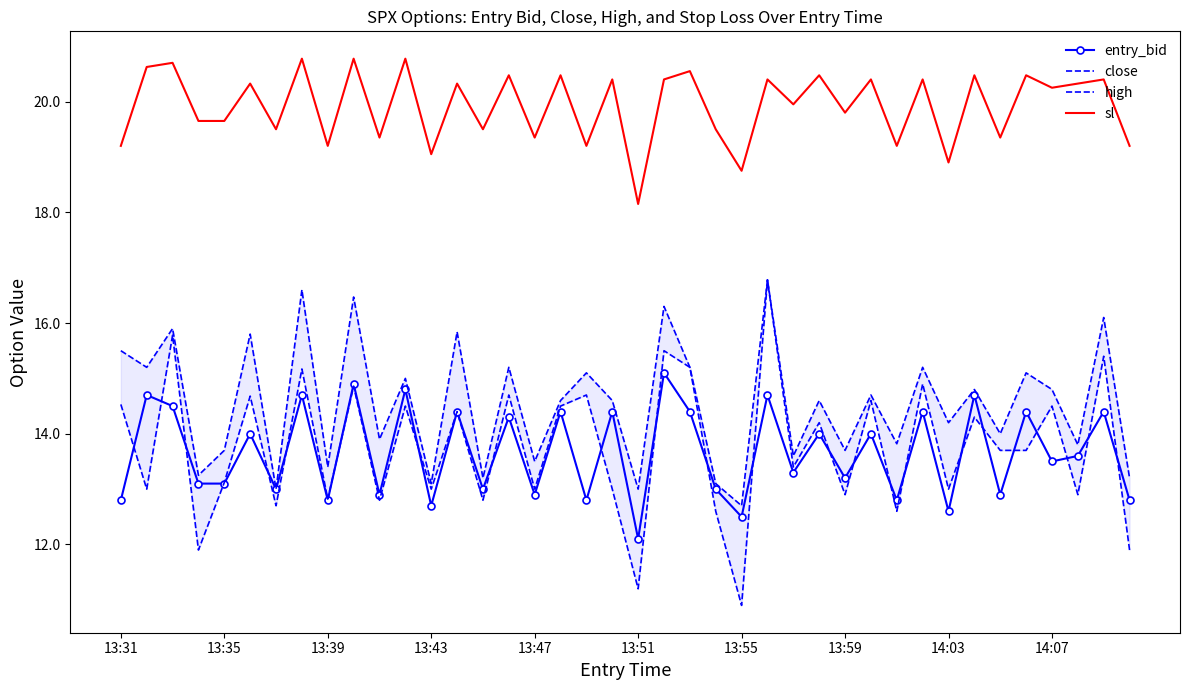

What is the sum of the entry_bid values at 10 and 33?

27.6